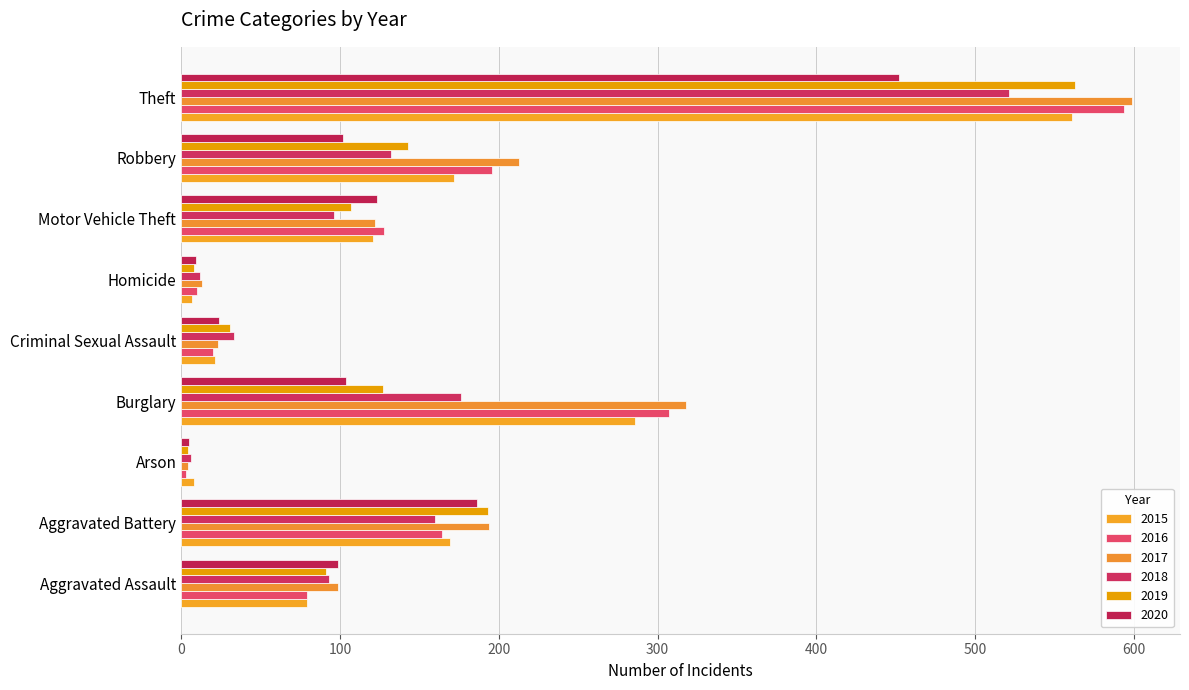

Count the number of data series in this chart.

6